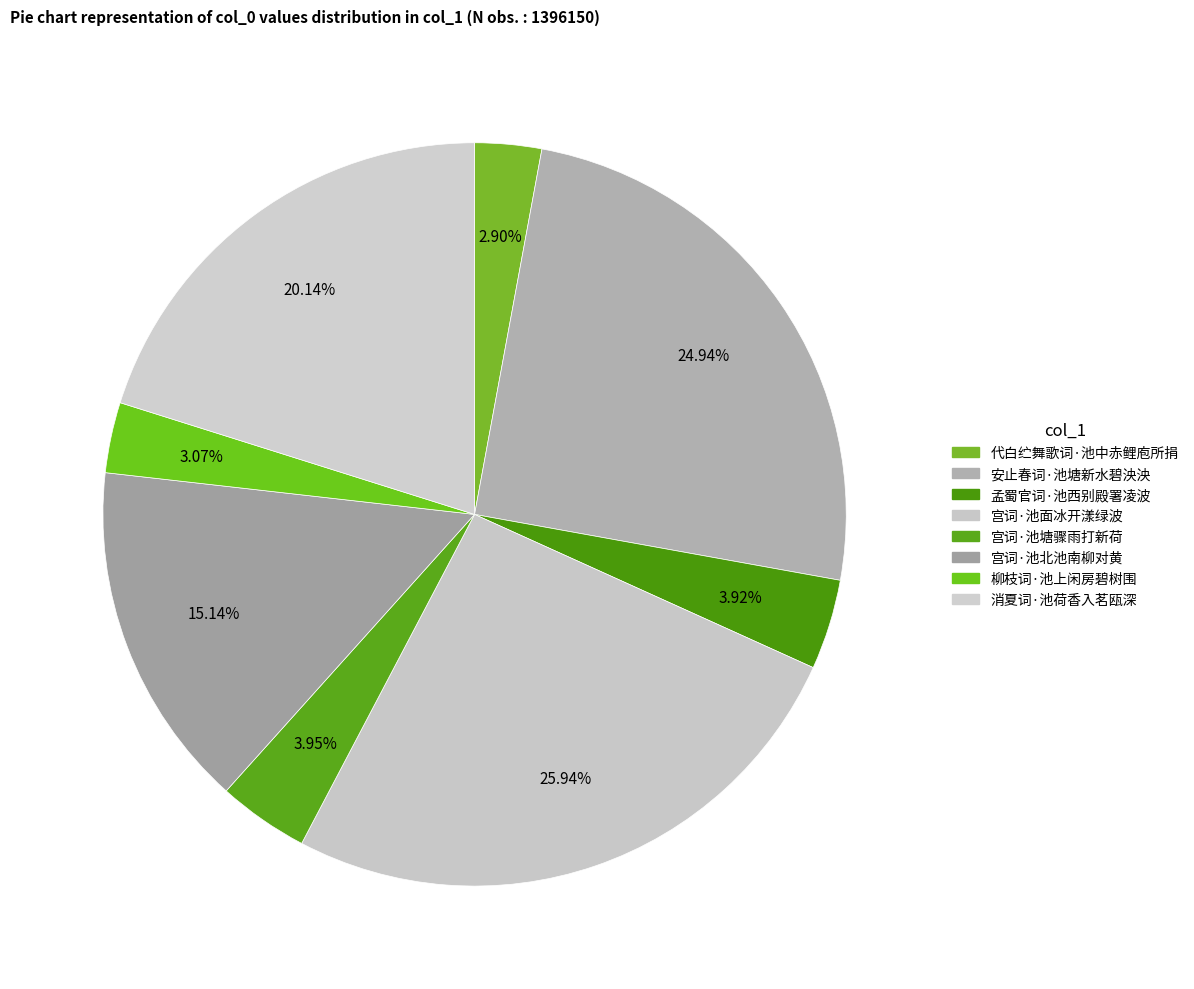

Rank the categories by value from lowest to highest.

代白纻舞歌词·池中赤鲤庖所捐, 柳枝词·池上闲房碧树围, 孟蜀官词·池西别殿署凌波, 宫词·池塘骤雨打新荷, 宫词·池北池南柳对黄, 消夏词·池荷香入茗瓯深, 安止春词·池塘新水碧泱泱, 宫词·池面冰开漾绿波